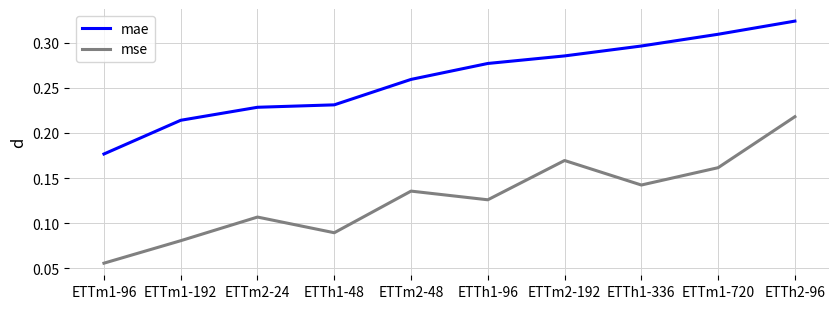

At which label does mae reach its peak?

ETTh2-96